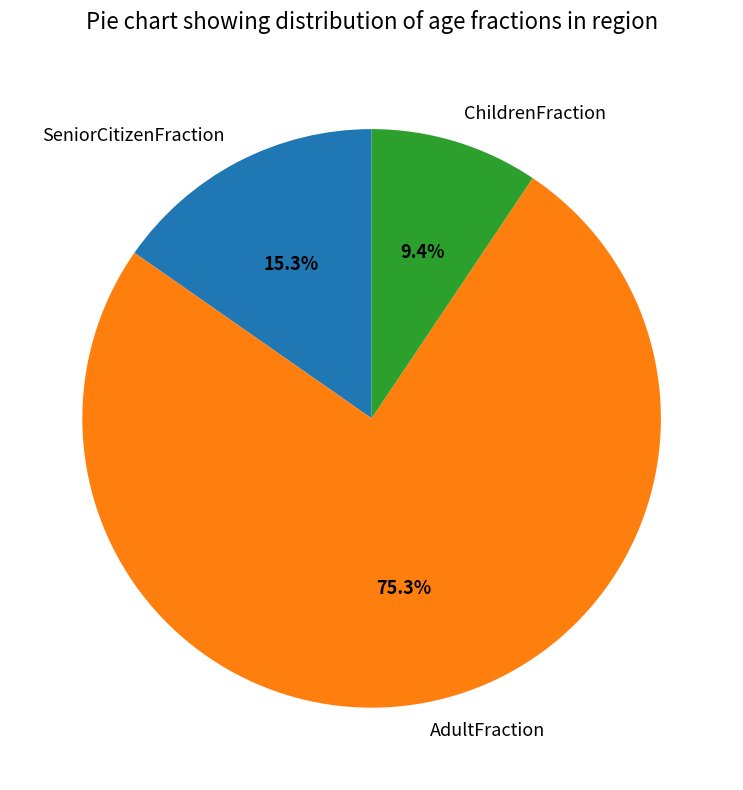

Does AdultFraction represent more than half of the total?

Yes